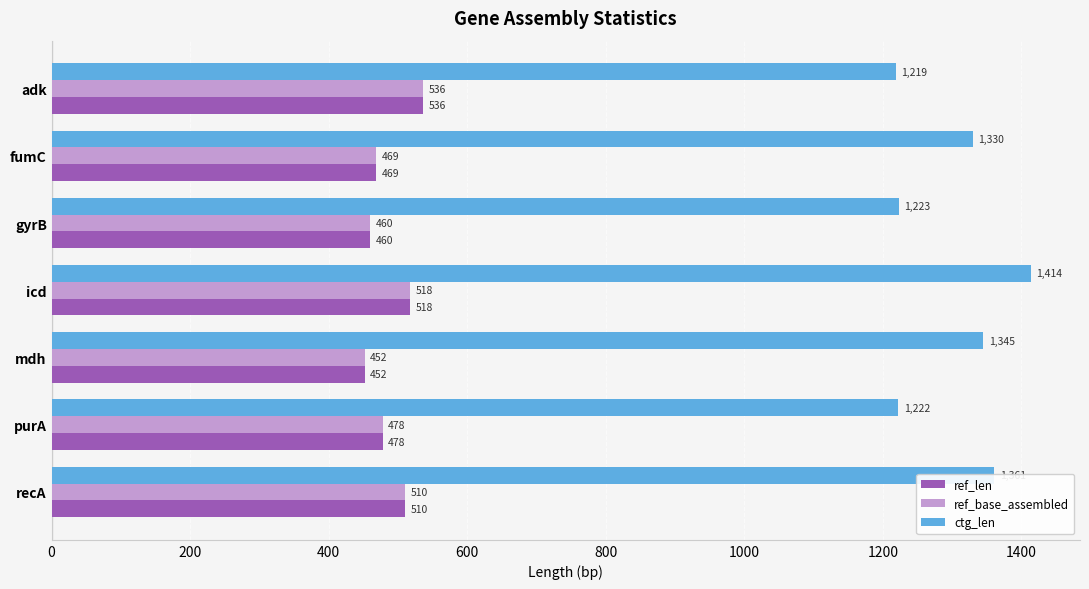

What is the difference between the maximum and minimum values in the ref_base_assembled series?

84